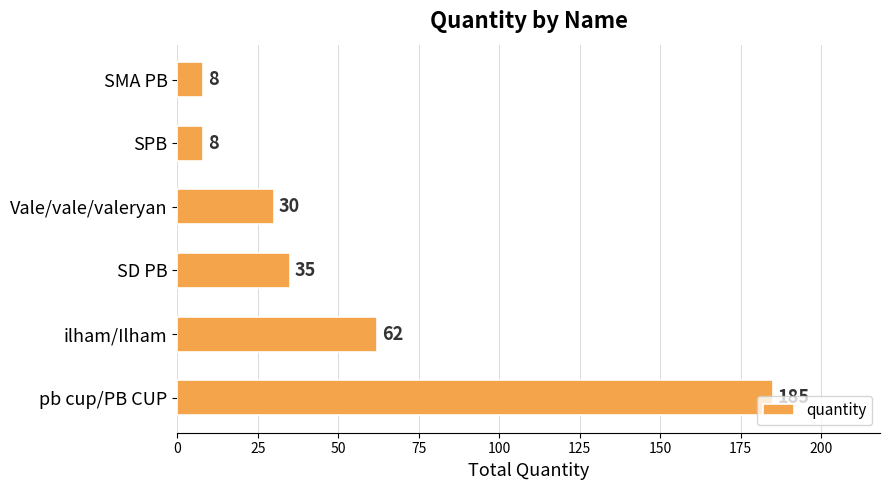

How many series are shown in this chart?

1